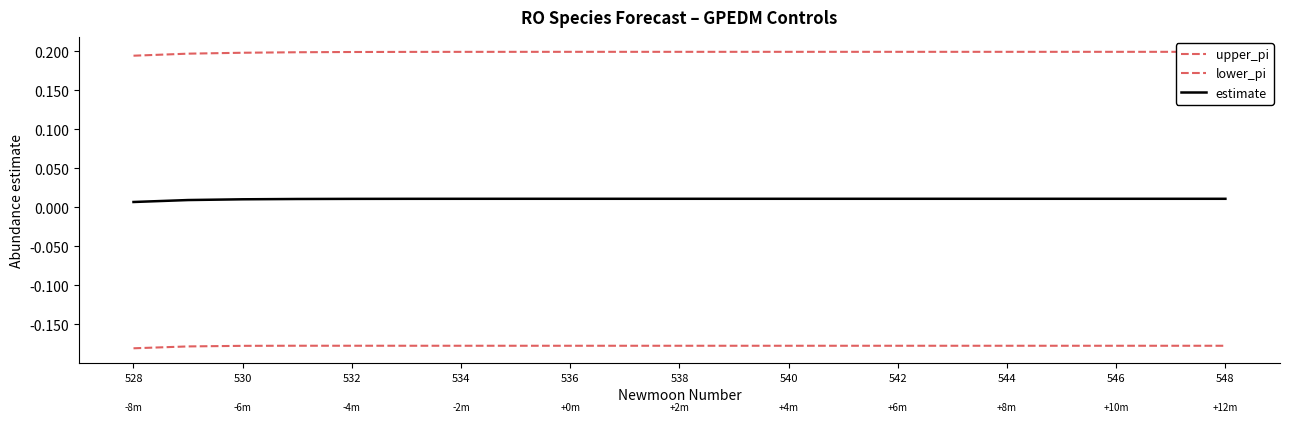

How many lines are shown in the chart?

3